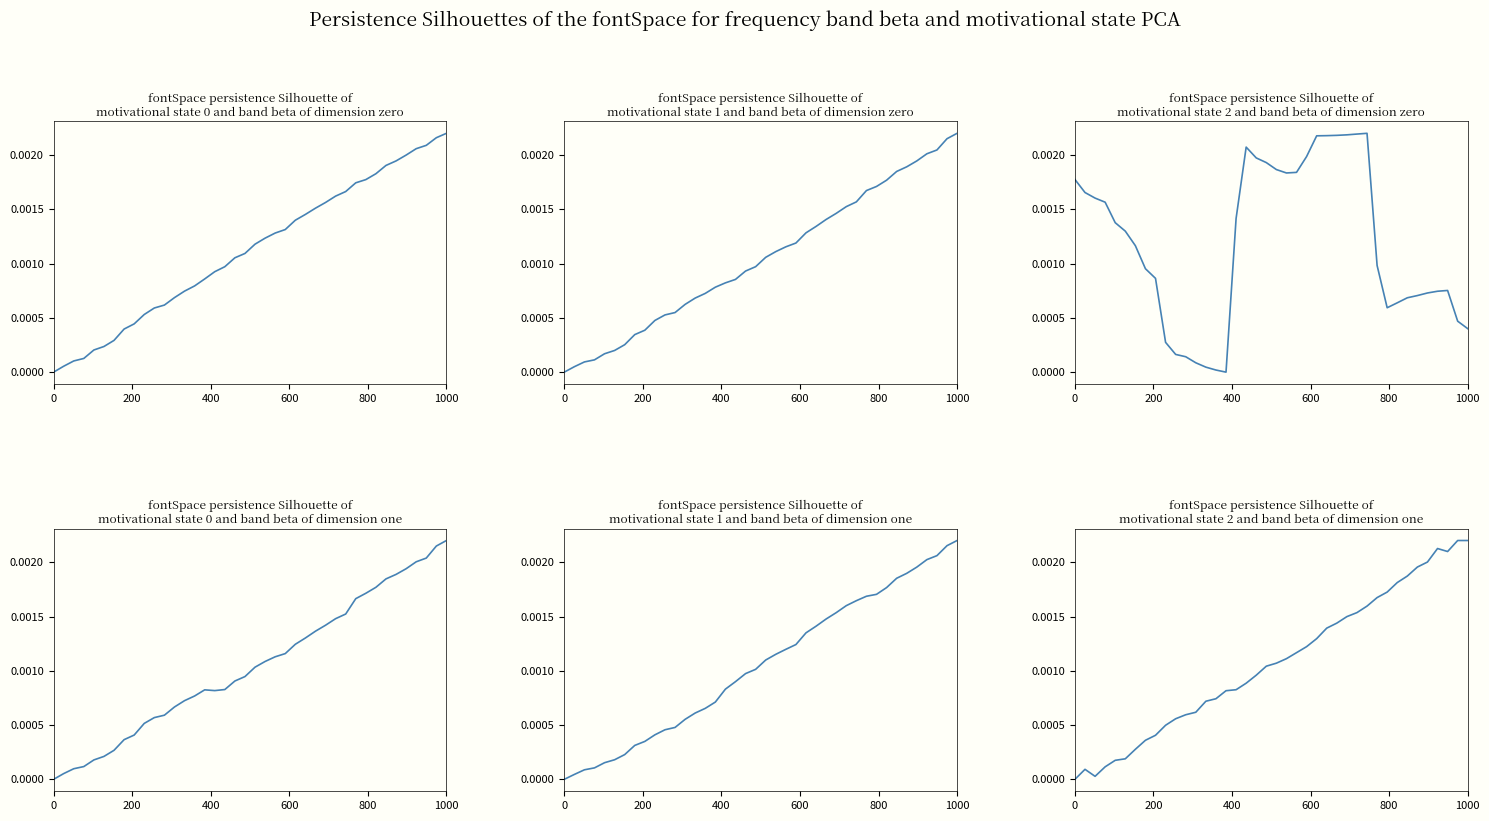

How many lines are shown in the chart?

6